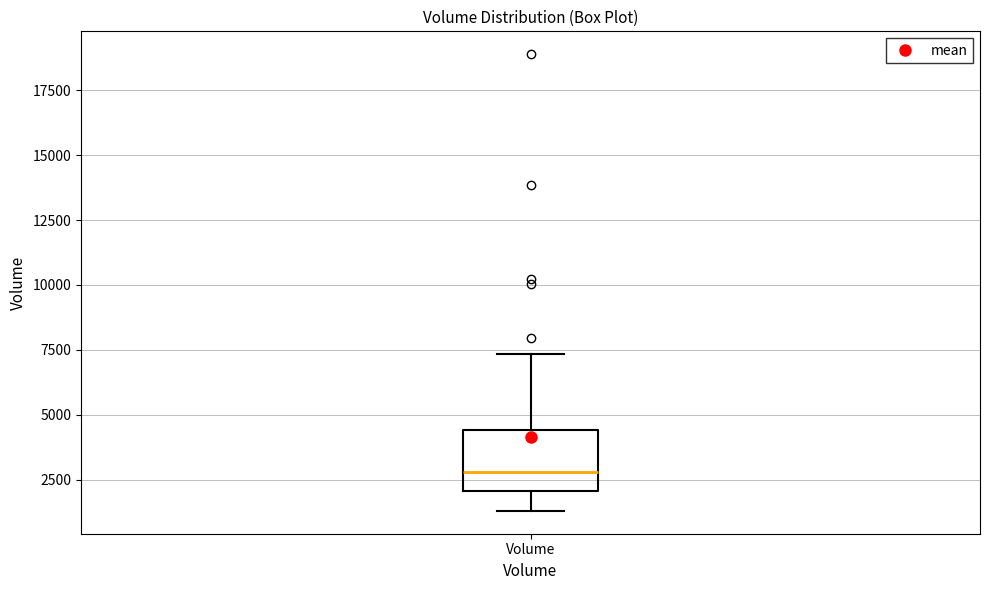

Where is the lower edge of the box for Volume on the y-axis? The values are not printed on the chart, so give them approximately, as read against the axis.

2000